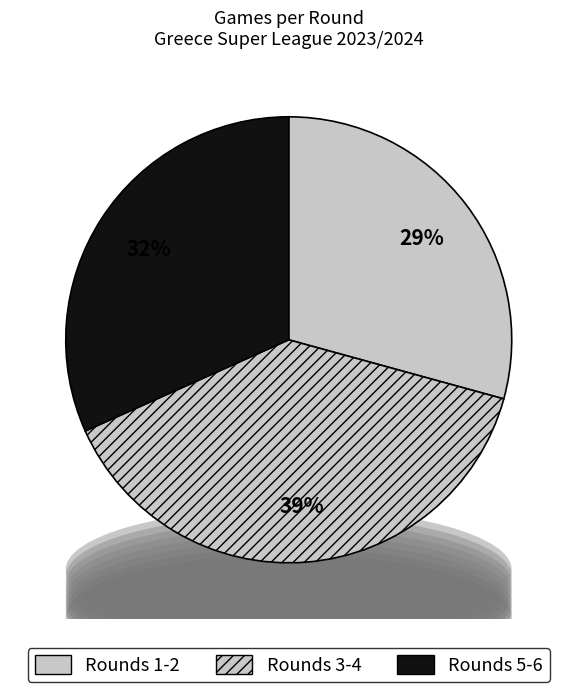

Is there a majority slice in this chart?

No